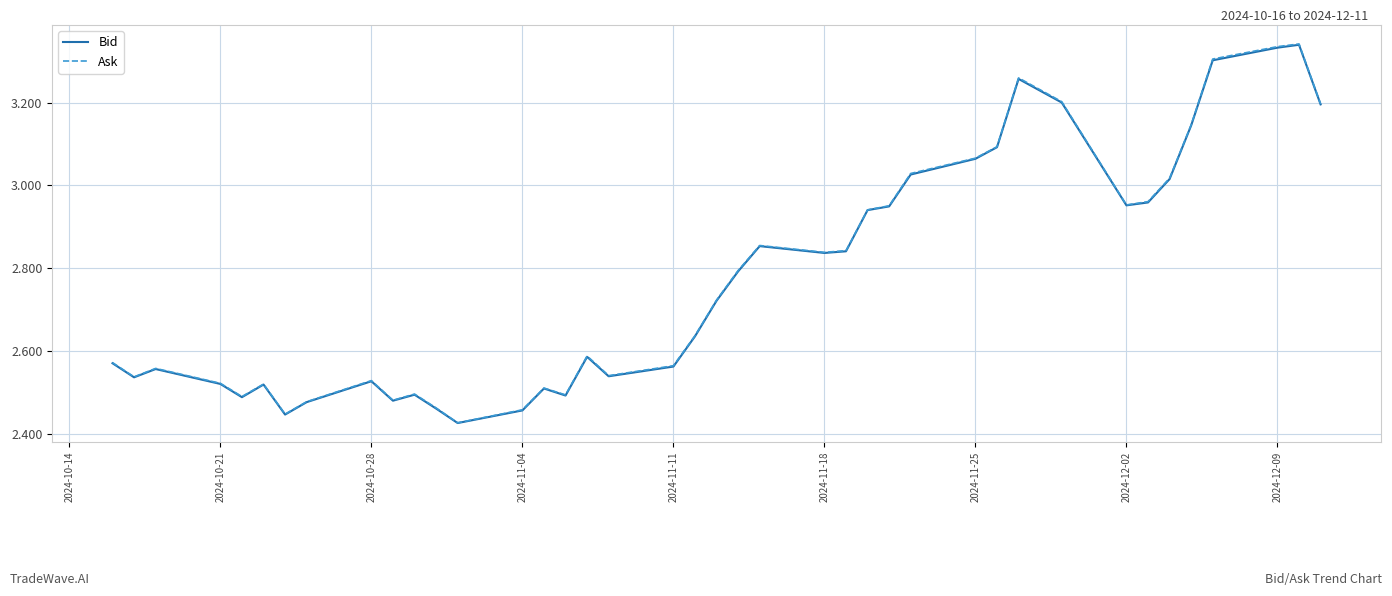

Which series has the largest range (max minus min)?

Ask